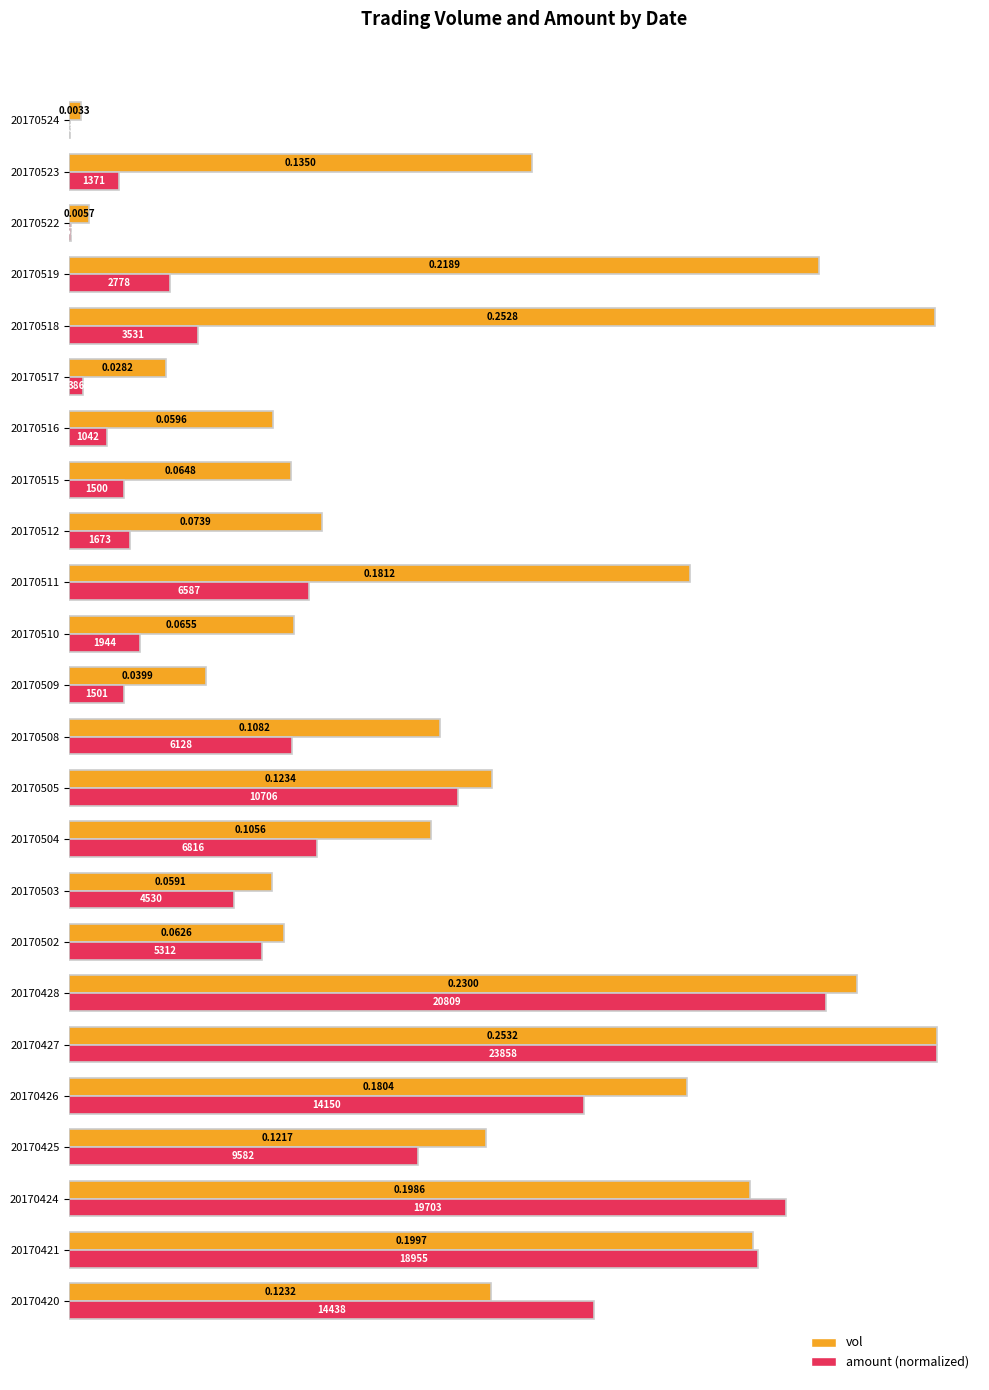

Which series has the largest total across all categories?

vol